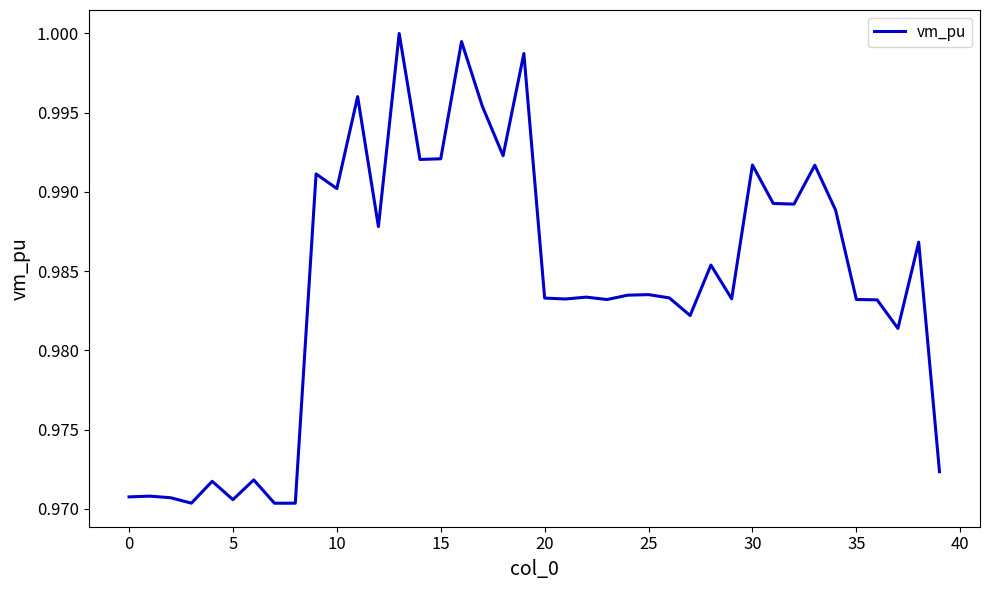

How many points are lower than both their immediate neighbors (excluding endpoints)?

13